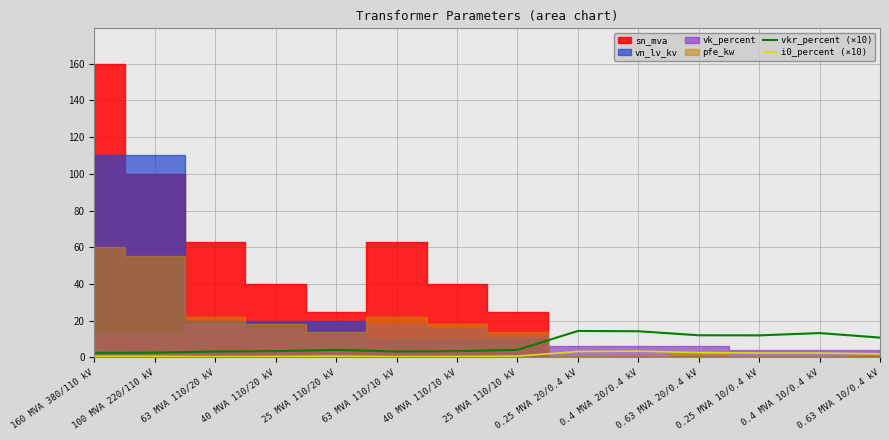

Is it true that vkr_percent (×10) equals 3.2 at 63 MVA 110/20 kV?

True